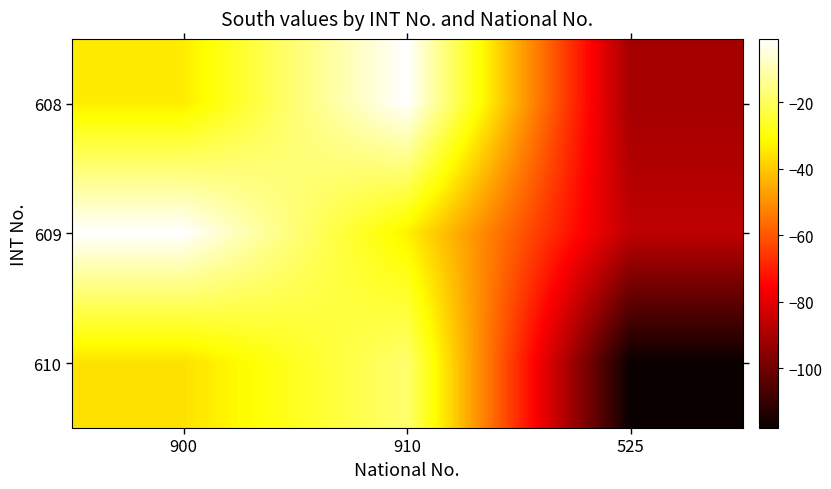

At which category does the chart reach its peak across all series?

910